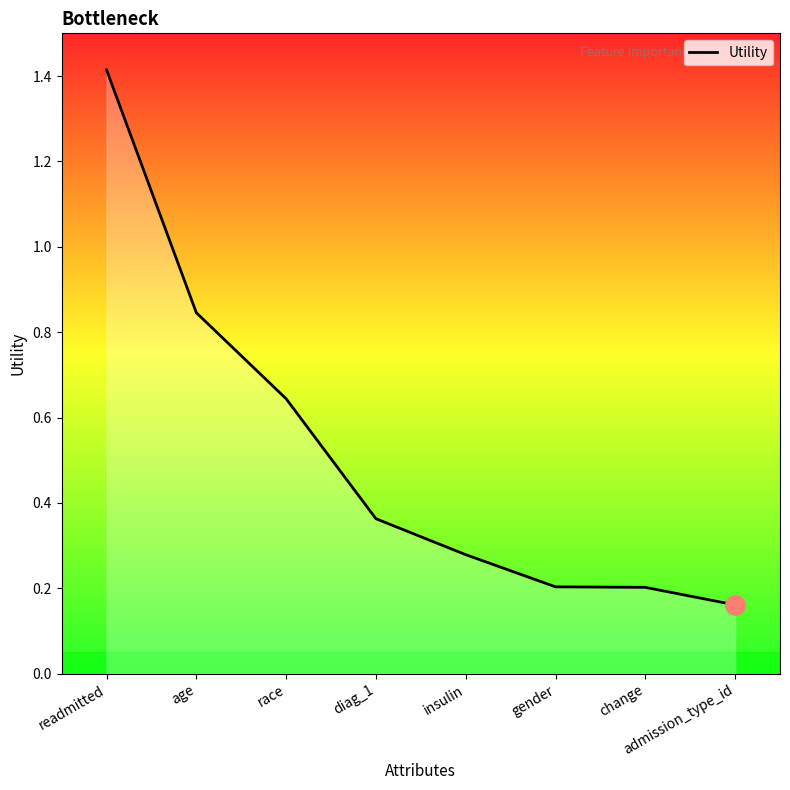

Does the chart display data point markers on the line(s)?

No